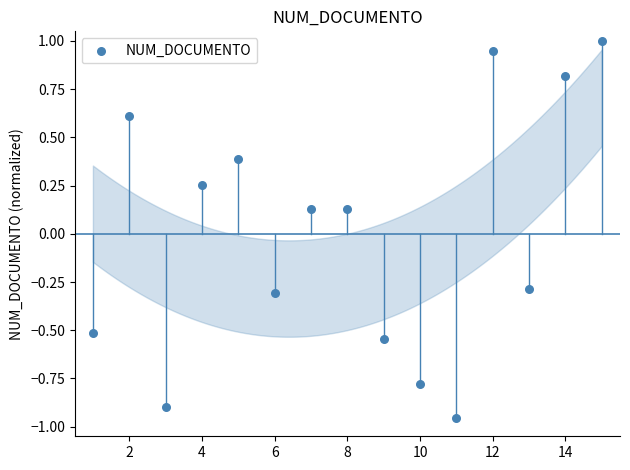

What is the range of X values (max minus min)?

14.0